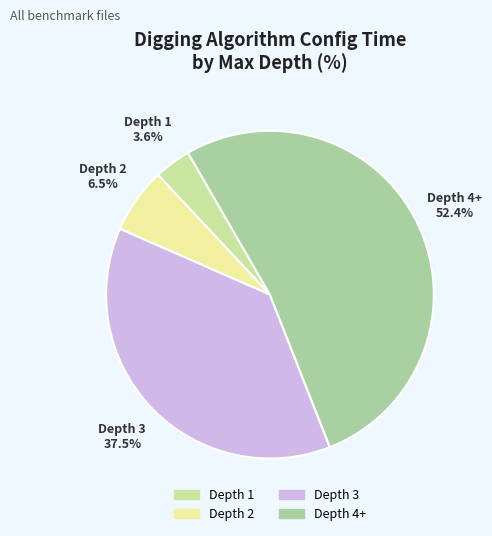

Approximately how many times larger is the value at Depth 3 compared to Depth 2?

5.8